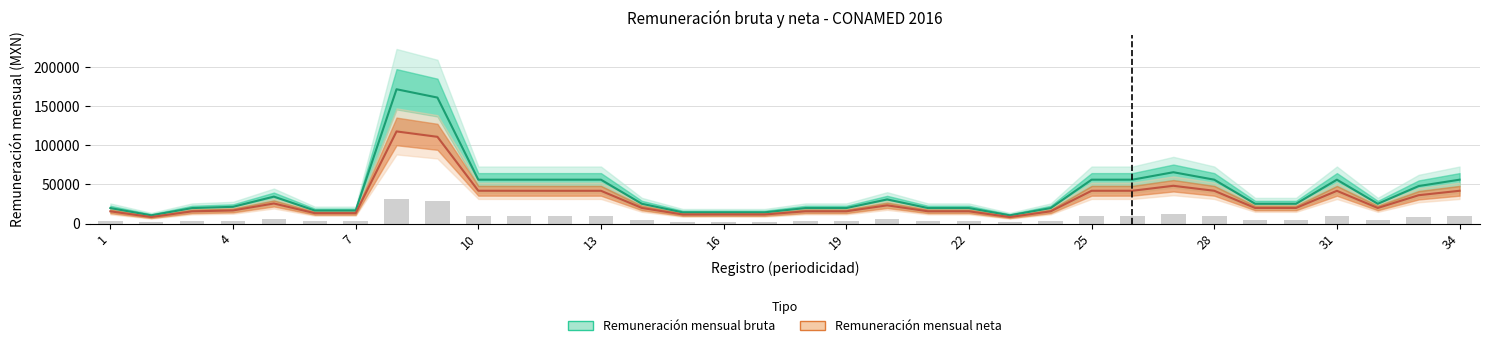

Where does the Remuneración mensual bruta series first go above 25254?

5